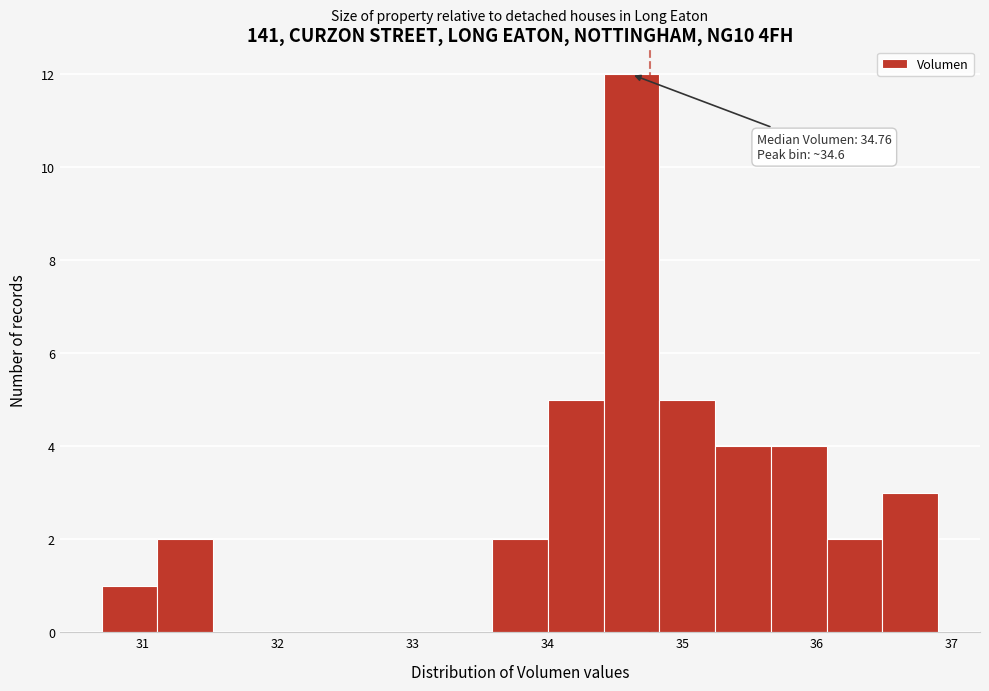

Over which range of the x-axis is the bar tallest?

34.4 to 34.8